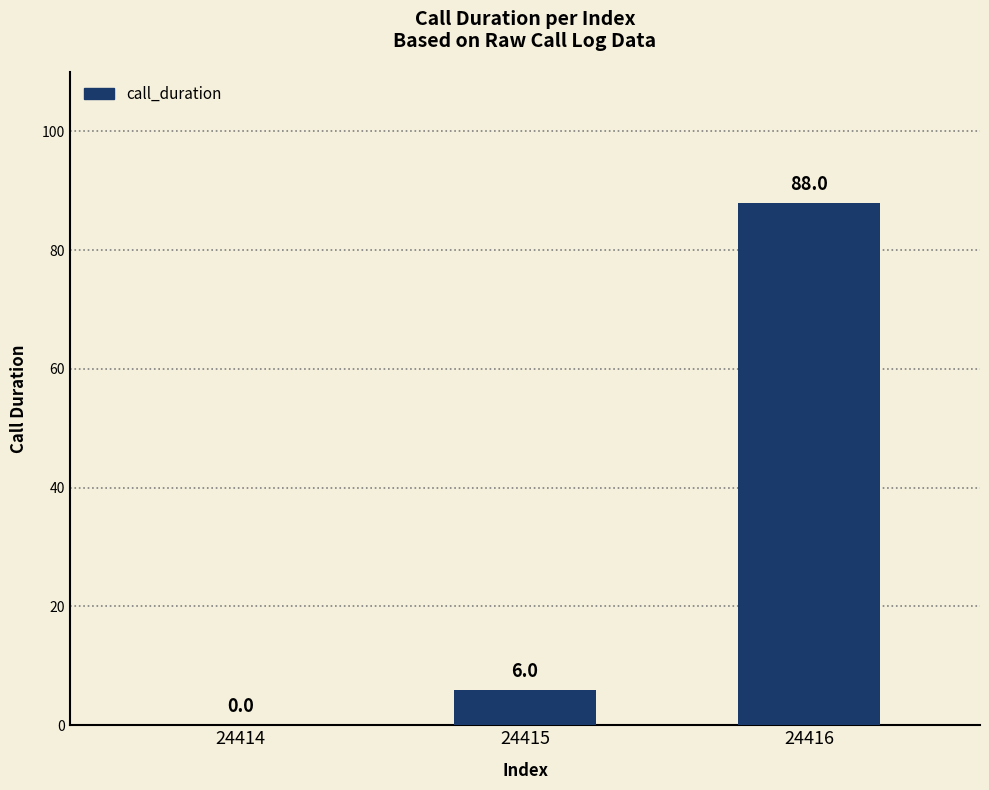

Which has a higher value, 24415 or 24416?

24416